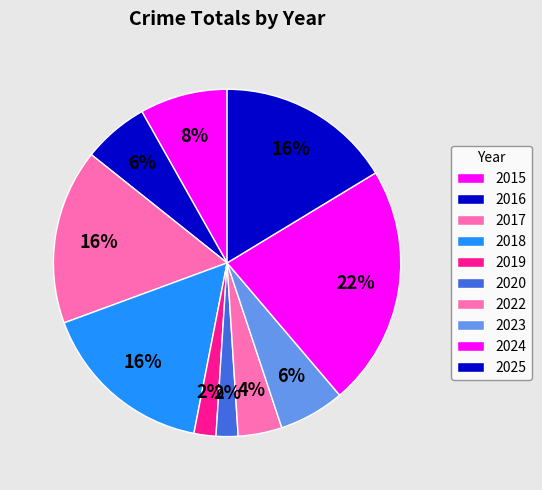

Between 2023 and 2020, which is larger?

2023